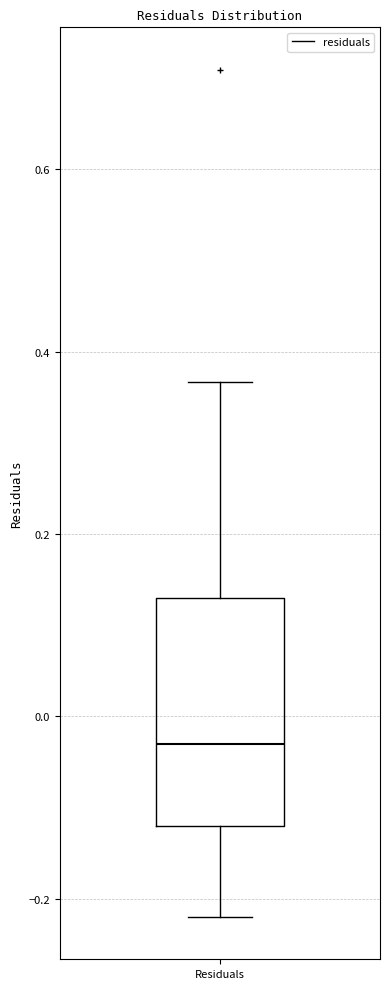

Read this box plot against the y-axis: the position of the median line, the range covered by the box, and the ends of both whiskers. The values are not printed on the chart, so give them approximately, as read against the axis.

median -0.02, box -0.12 to 0.14, whiskers -0.22 to 0.36